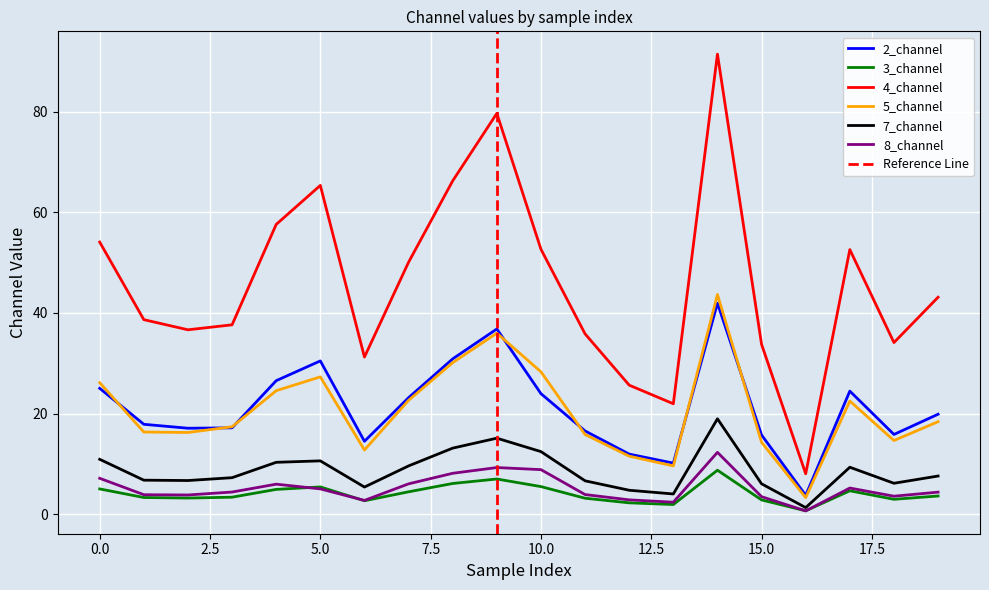

True or false: 7_channel and 2_channel intersect in this chart.

False